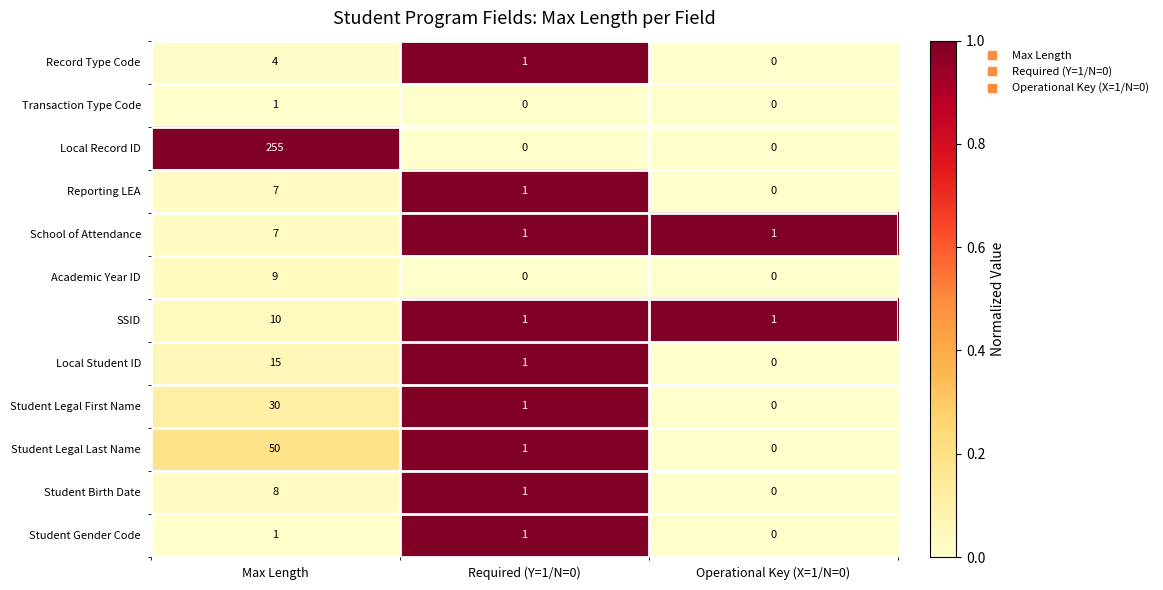

Which label corresponds to the largest value in the chart?

Max Length